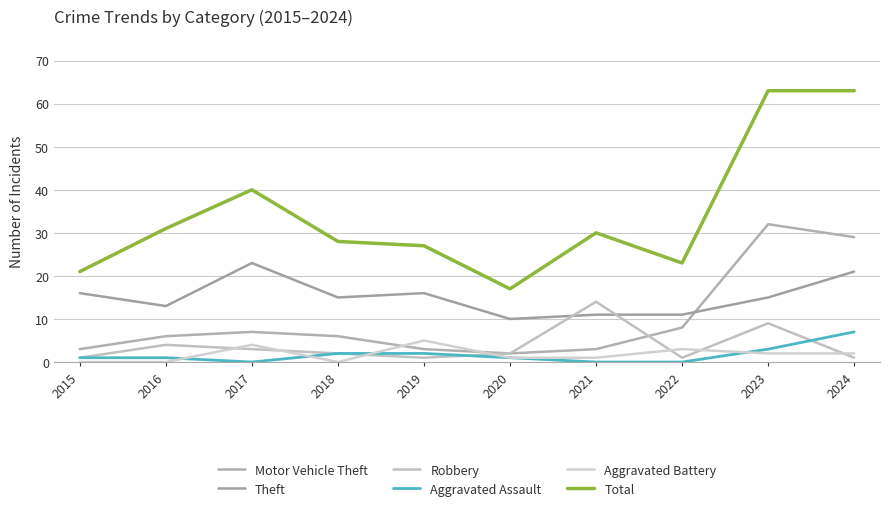

Is the value of Aggravated Battery at 2016 greater than the value of Motor Vehicle Theft at 2022?

No